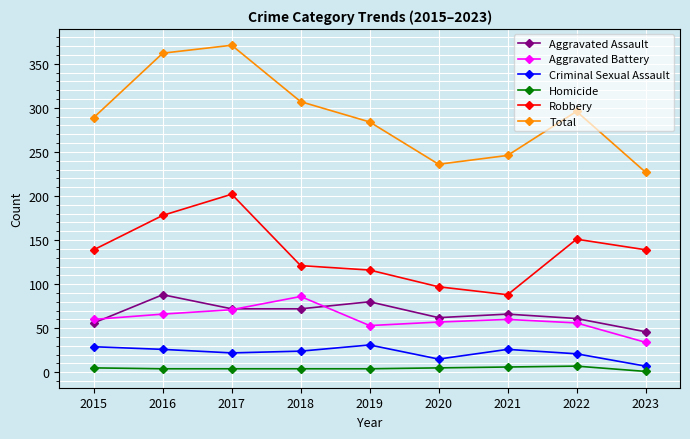

What is the approximate value of Robbery at 2016, to the nearest 50?

200